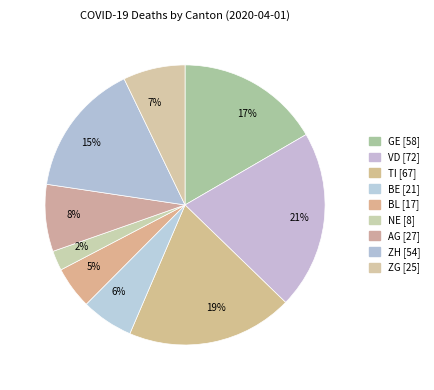

To the nearest percent, what percentage of the pie is 19%?

19%